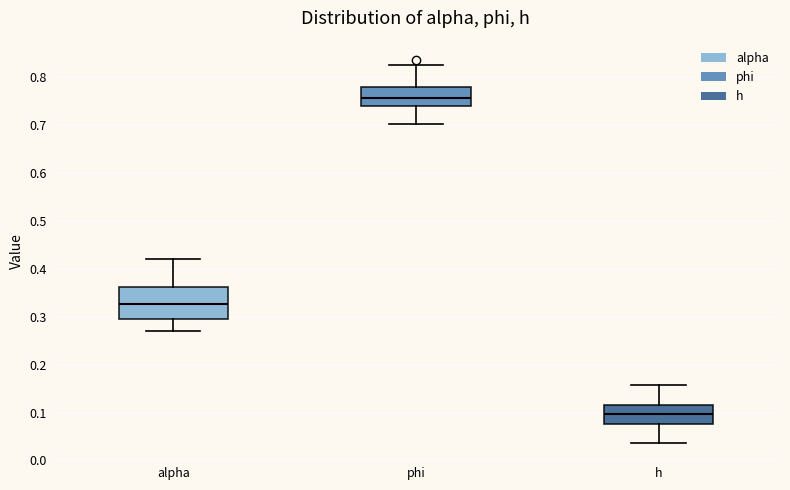

Reading left to right, transcribe this box plot: for each box, give where its median line is, the range the box spans, and where its two whiskers end, as read against the y-axis. The values are not printed on the chart, so give them approximately, as read against the axis.

alpha: median 0.33, box 0.29 to 0.36, whiskers 0.27 to 0.42
phi: median 0.76, box 0.74 to 0.78, whiskers 0.70 to 0.83
h: median 0.10, box 0.08 to 0.11, whiskers 0.04 to 0.16